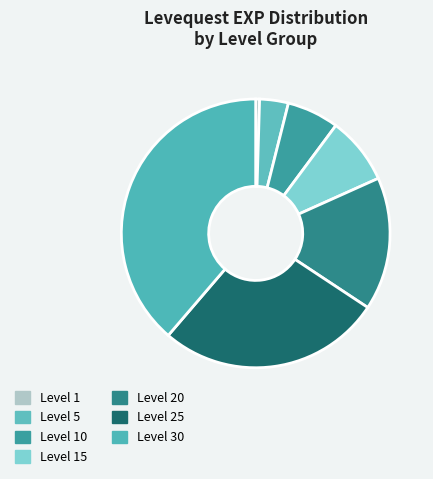

How many segments does this pie chart have?

7